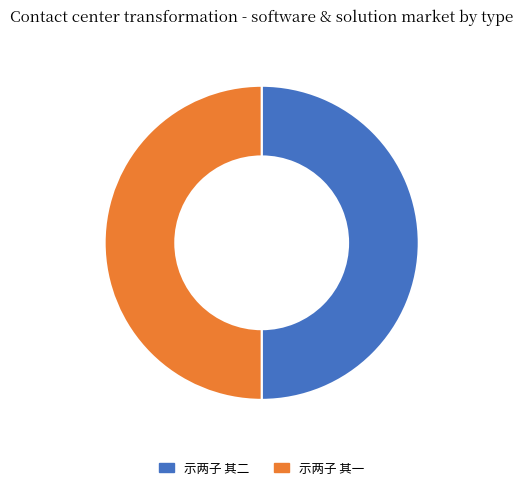

Count the number of slices in the pie.

2